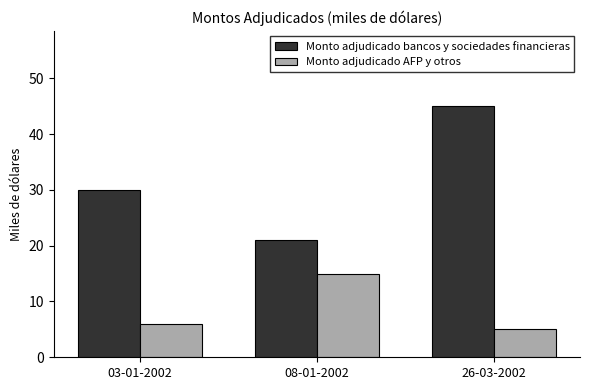

Which series has the largest total across all categories?

Monto adjudicado bancos y sociedades financieras